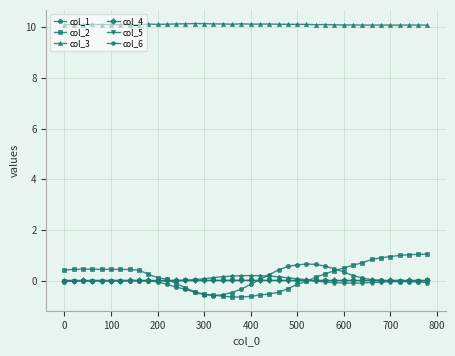

Which series has the largest total across all categories?

col_3